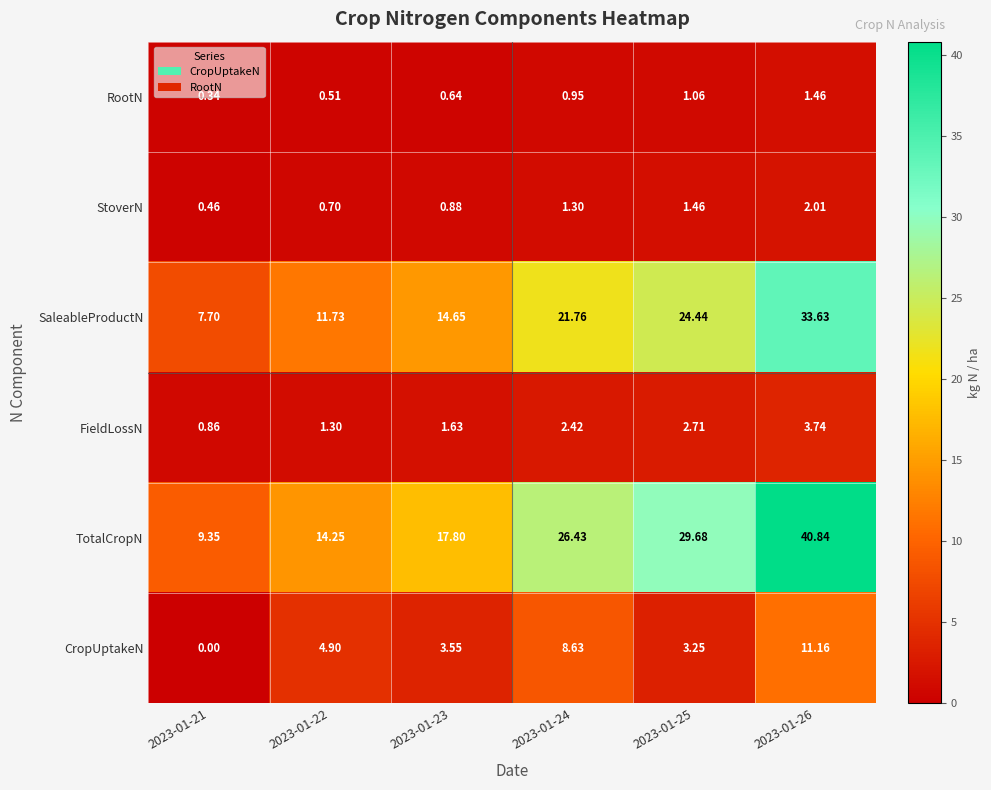

Which series changed the most between 2023-01-24 and 2023-01-26?

TotalCropN